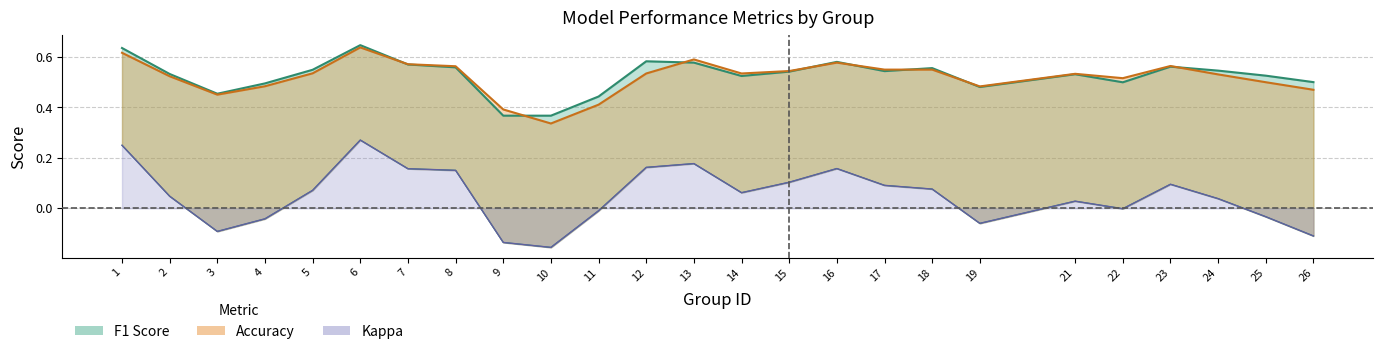

How many intersections are there between f1 and accuracy?

9